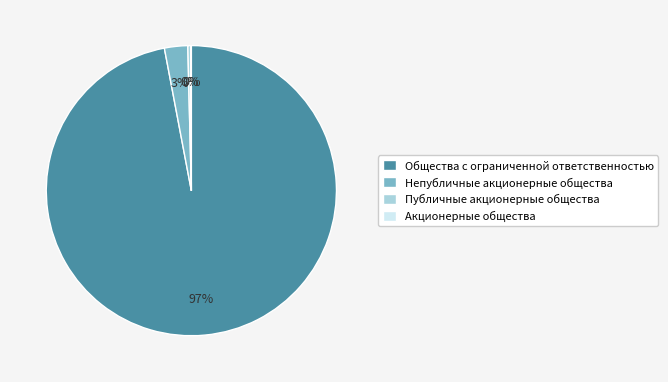

Is the sum of Публичные акционерные общества and Общества с ограниченной ответственностью greater than half?

Yes